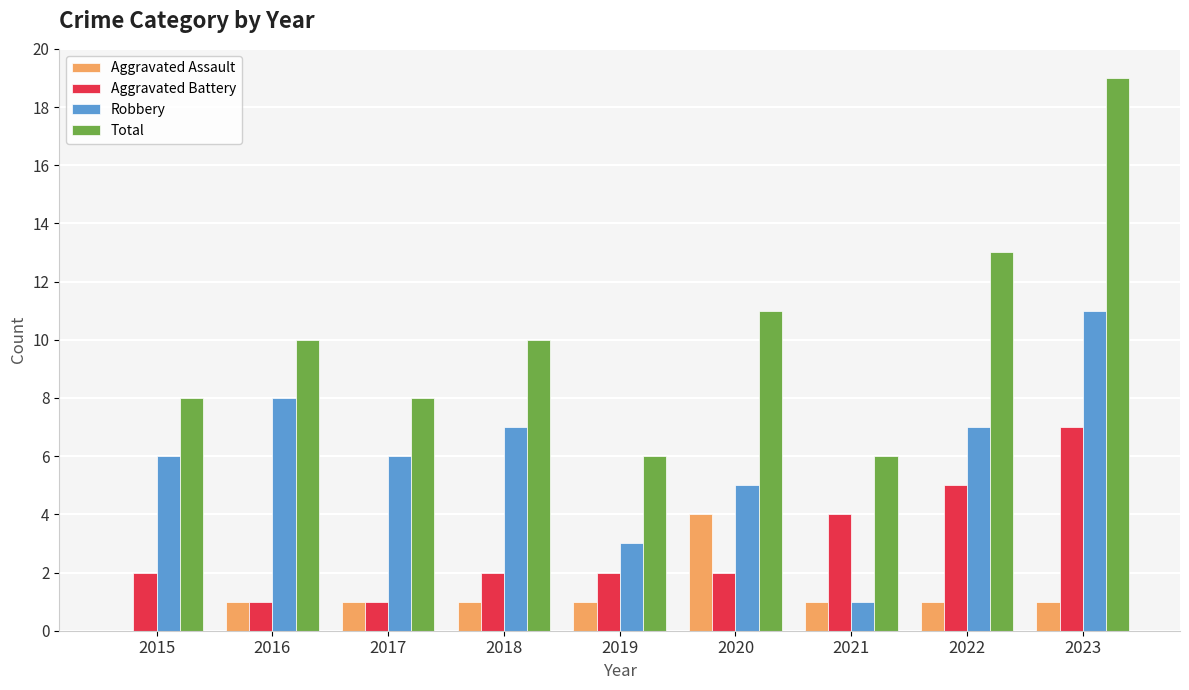

How many Aggravated Assault values are between 1 and 2?

7